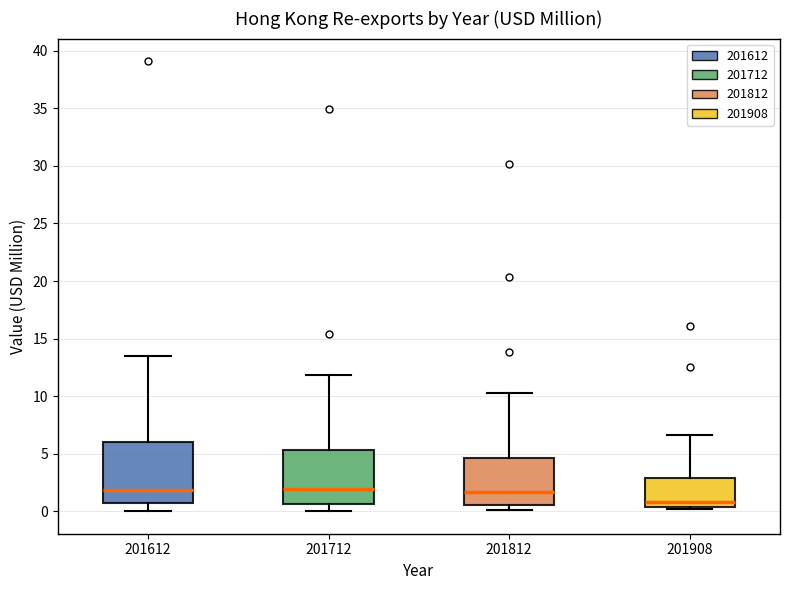

Reading left to right, read every box against the y-axis: the position of its median line, the range the box covers, and the ends of its whiskers. The values are not printed on the chart, so give them approximately, as read against the axis.

201612: median 2.0, box 0.5 to 6.0, whiskers 0.0 to 13.5
201712: median 2.0, box 0.5 to 5.5, whiskers 0.0 to 12.0
201812: median 1.5, box 0.5 to 4.5, whiskers 0.0 to 10.5
201908: median 1.0, box 0.5 to 3.0, whiskers 0.0 to 6.5